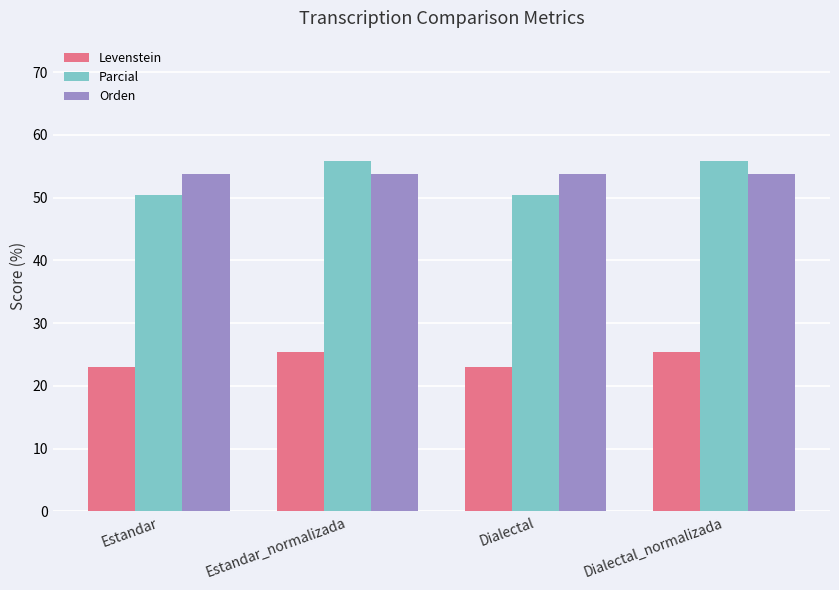

Is the value of Levenstein at Dialectal greater than the value of Parcial at Estandar_normalizada?

No